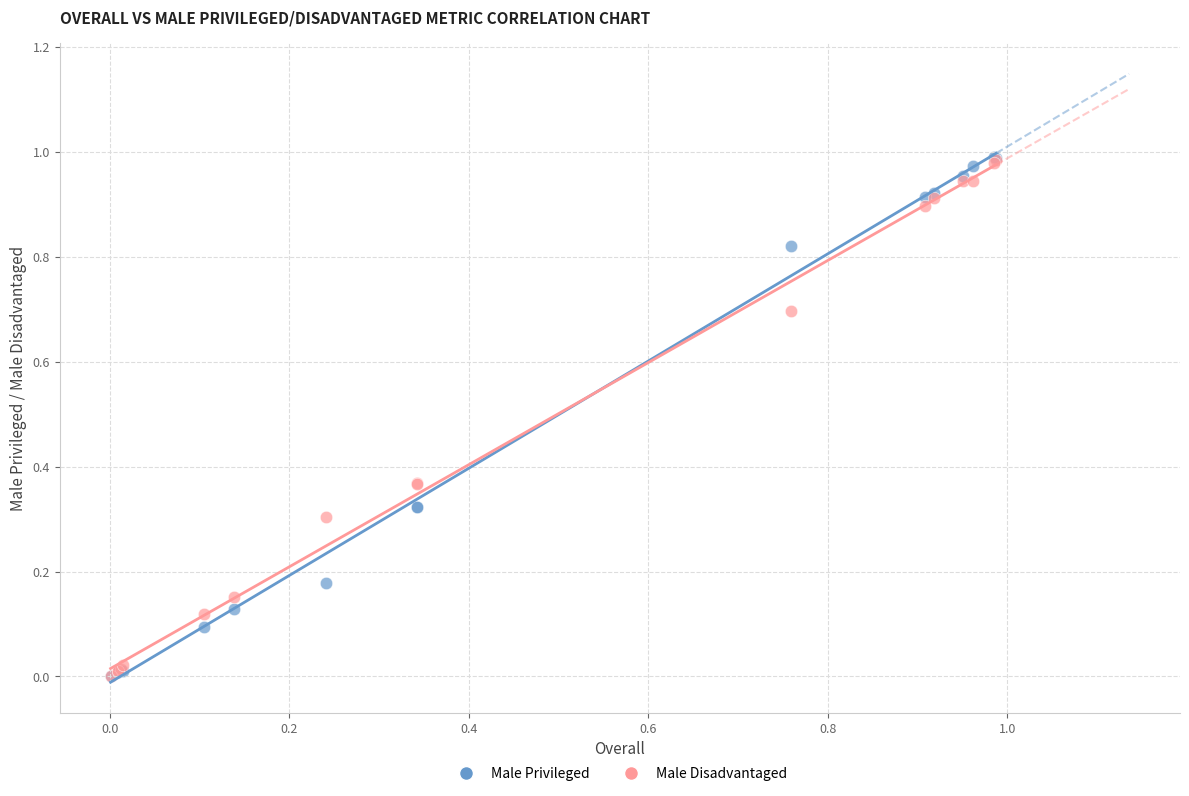

What are all the series names shown in the legend?

Male Privileged, Male Disadvantaged